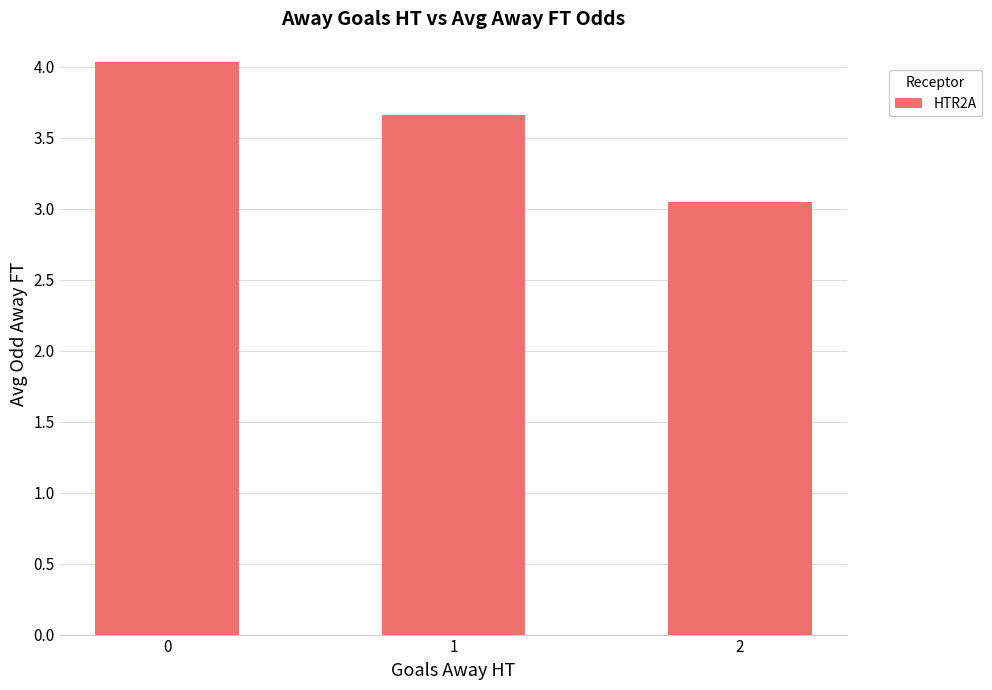

Which category has the lowest value across all series?

2